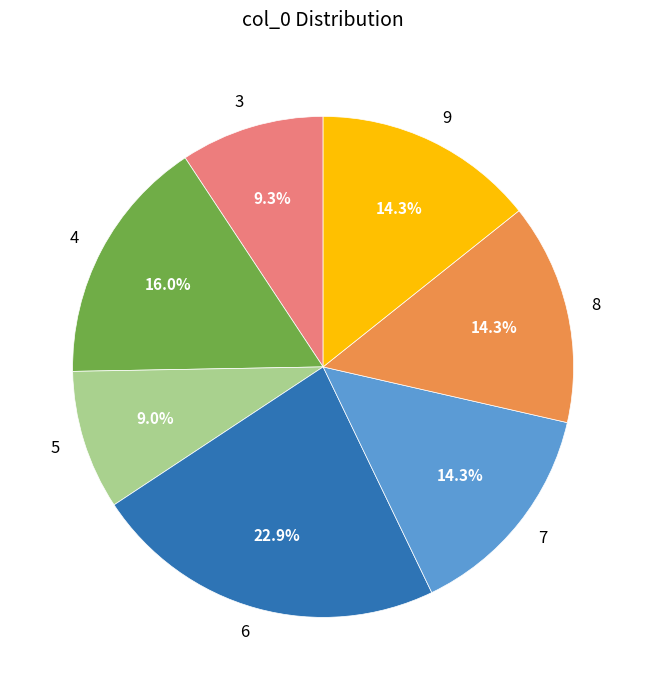

To the nearest percent, what portion does 8 represent?

14%